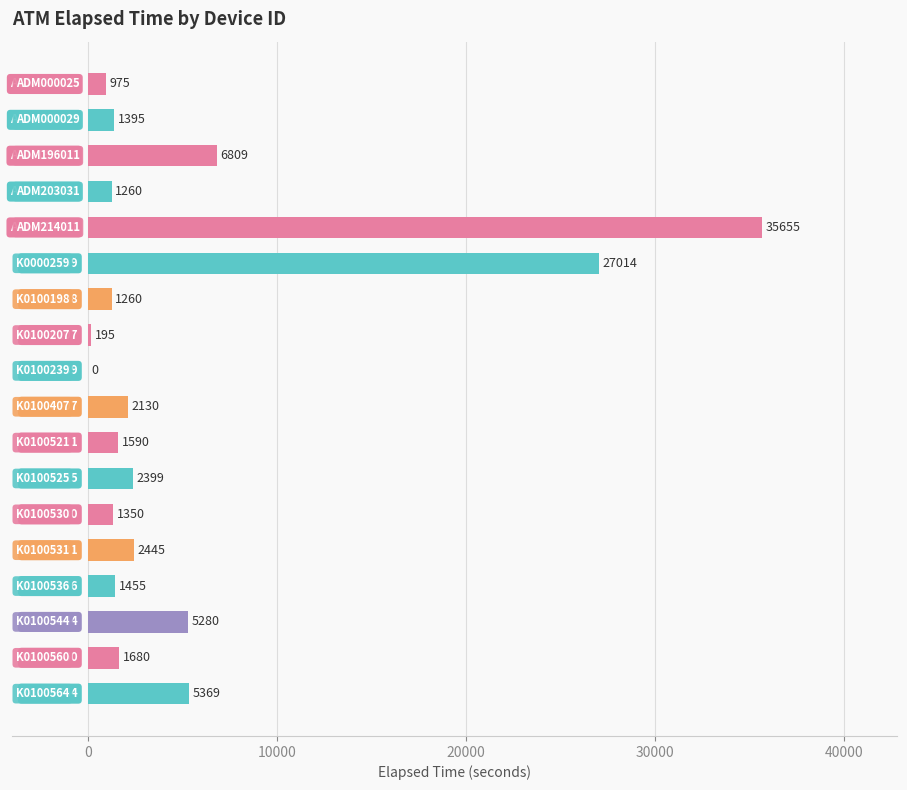

What is the sum of all values?

98261